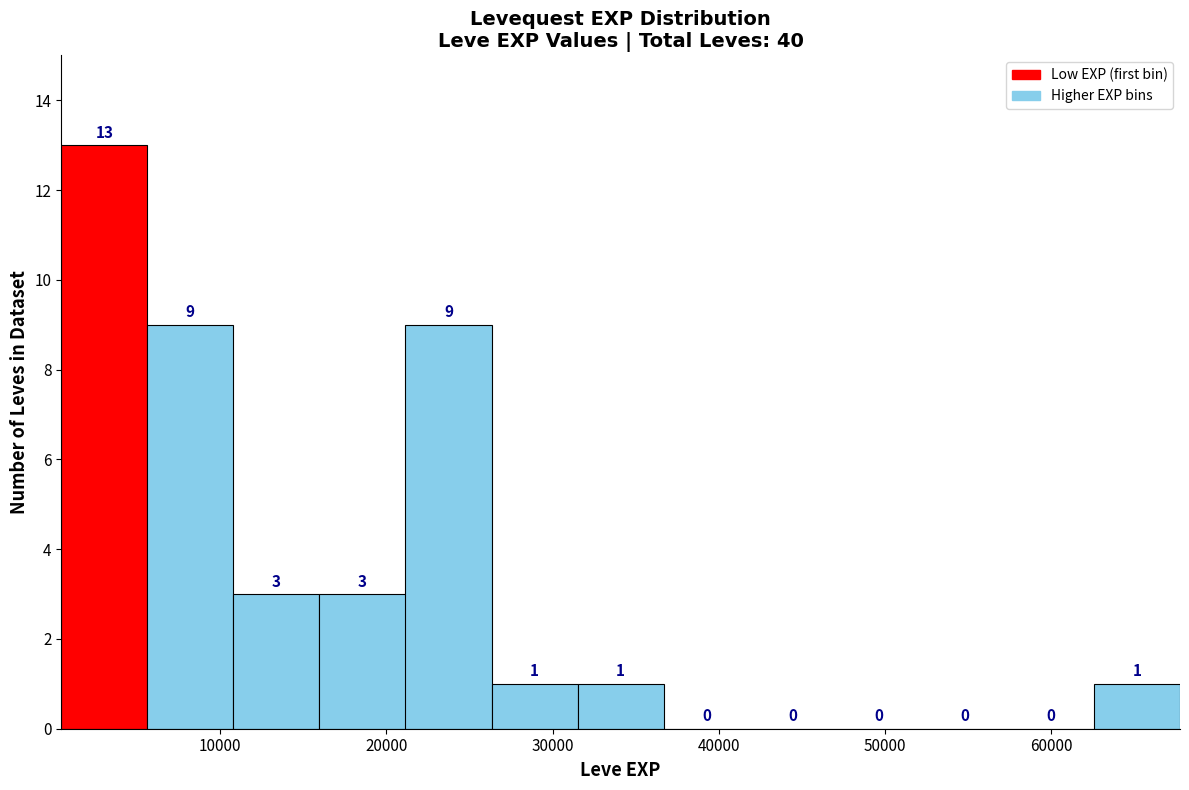

Reading left to right, transcribe this chart: for each bar, give the range it covers on the x-axis and its height. The bar edges are not printed on the chart, so give them approximately, as read against the axis.

0 to 6000: 13
6000 to 11000: 9
11000 to 16000: 3
16000 to 21000: 3
21000 to 26000: 9
26000 to 32000: 1
32000 to 37000: 1
37000 to 42000: 0
42000 to 47000: 0
47000 to 52000: 0
52000 to 57000: 0
57000 to 63000: 0
63000 to 68000: 1